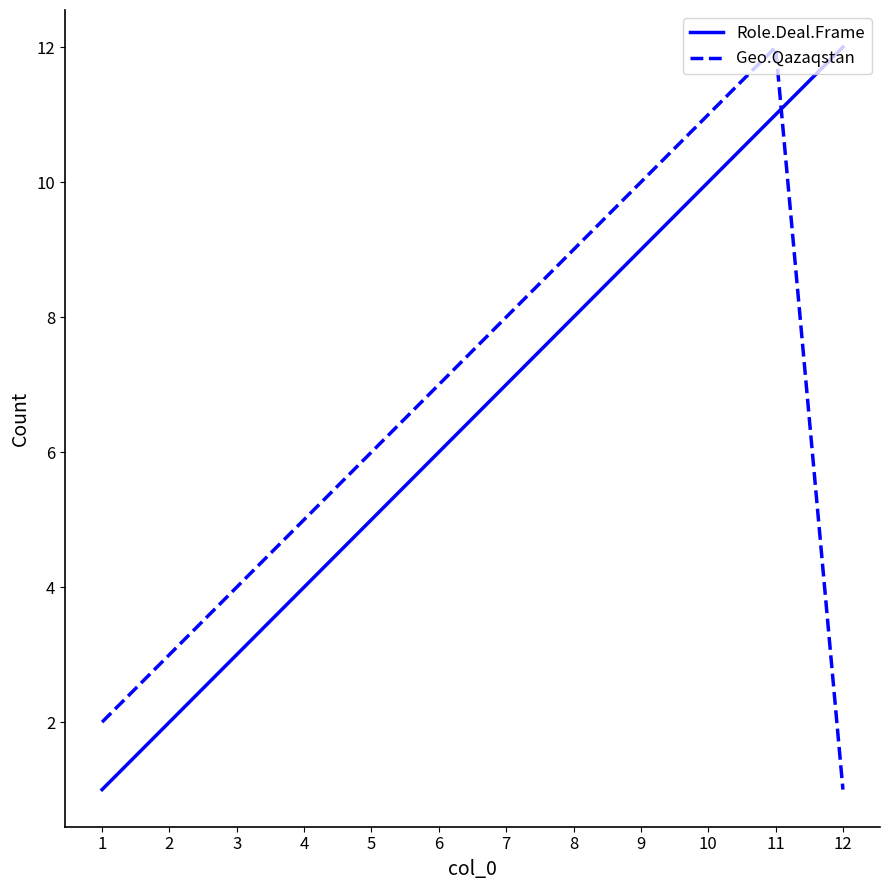

What is the maximum value shown in the chart?

12